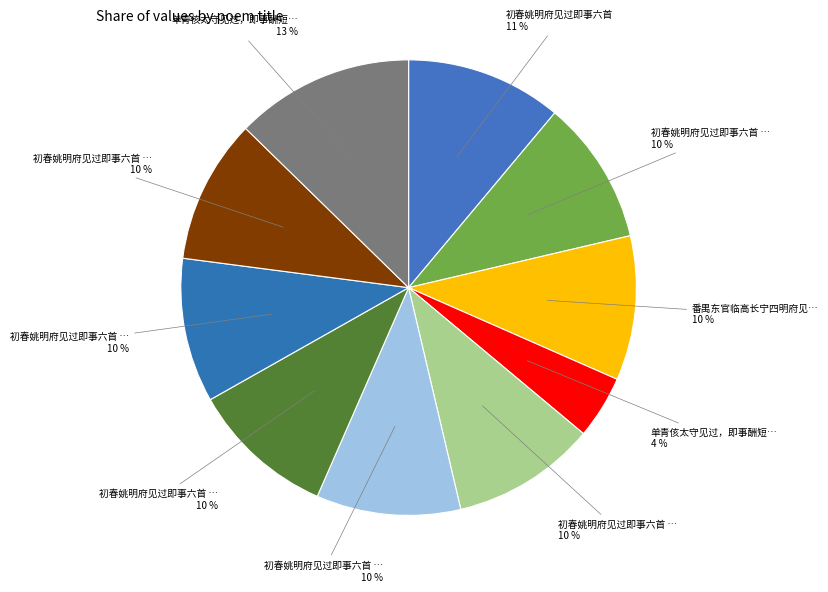

How many segments does this pie chart have?

10